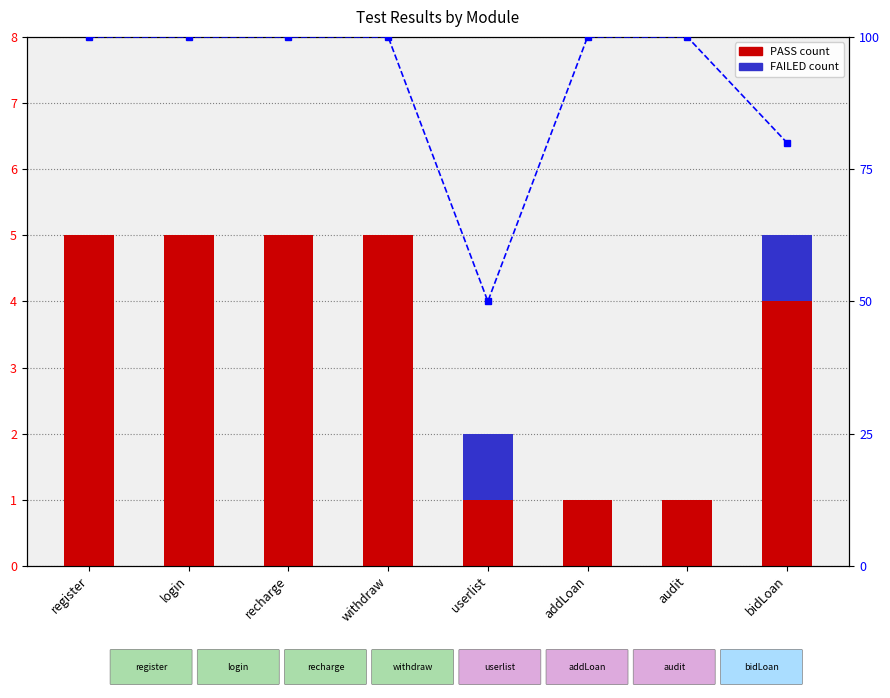

What is the difference between the second highest and second lowest values in the PASS count series?

4